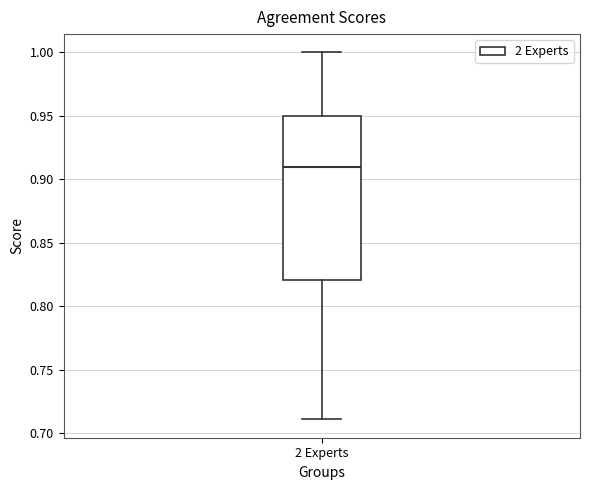

Transcribe this box plot: give where the median line is, the range the box spans, and where the two whiskers end, as read against the y-axis. The values are not printed on the chart, so give them approximately, as read against the axis.

median 0.91, box 0.82 to 0.95, whiskers 0.71 to 1.00